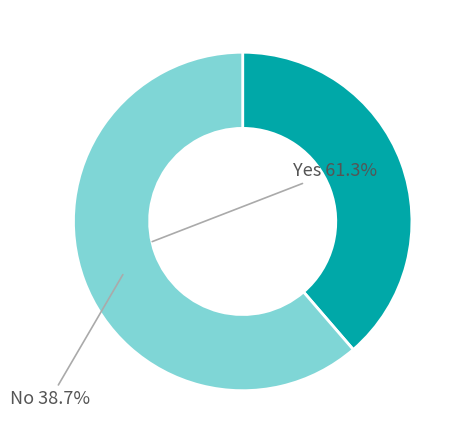

Is there any slice that represents more than half of the pie?

Yes